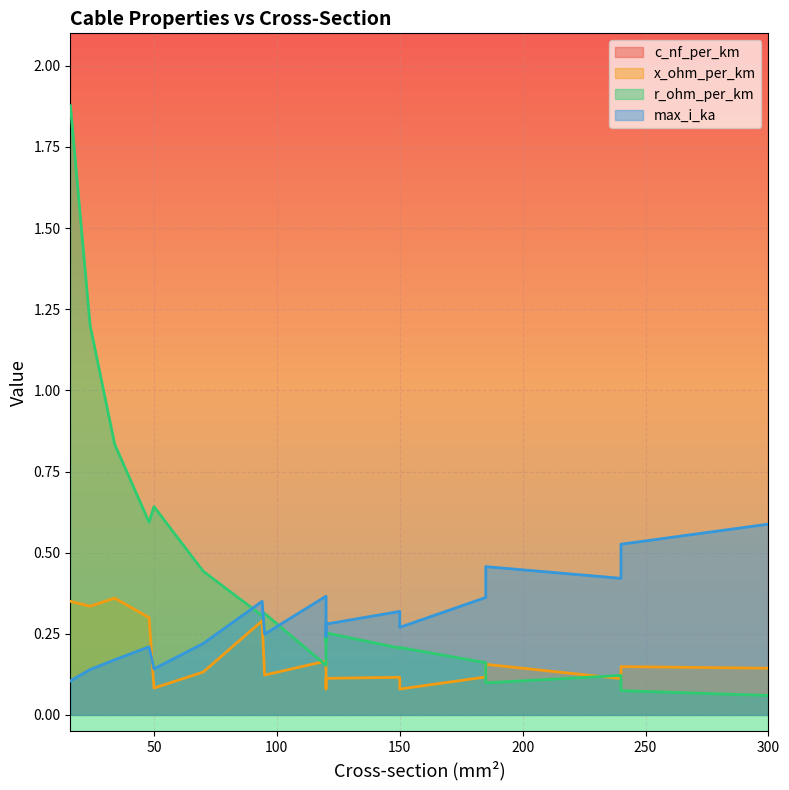

Which series has the widest spread of values?

c_nf_per_km